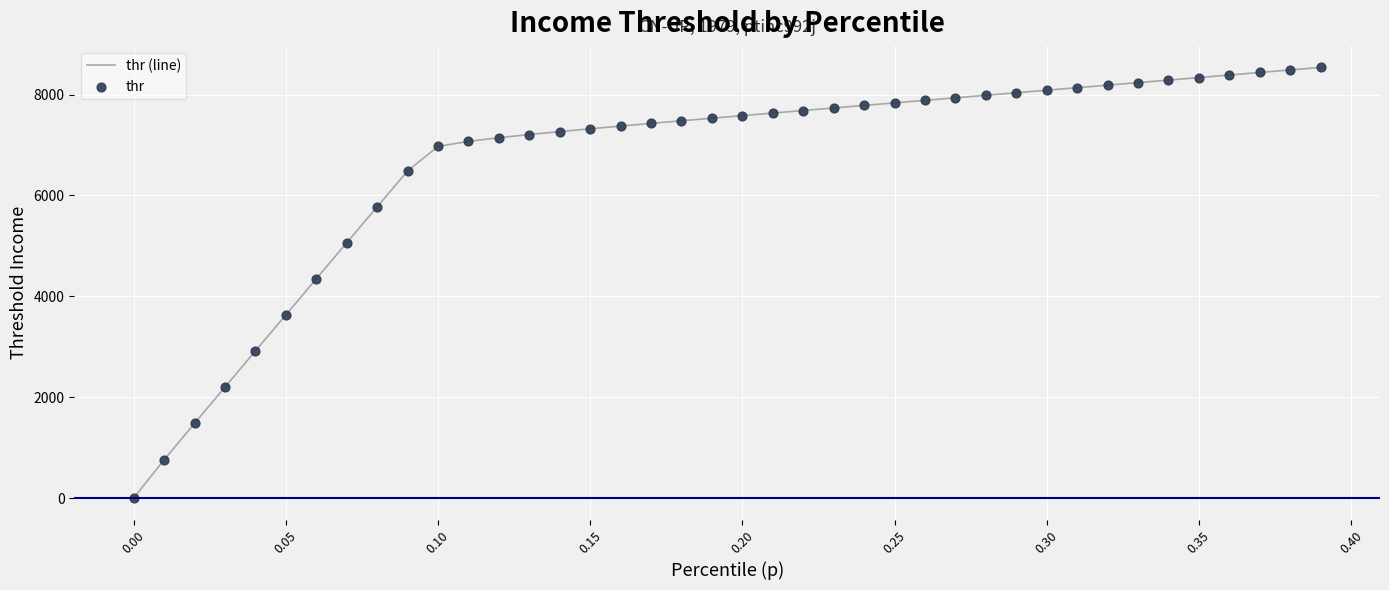

What is the difference between the maximum and minimum values?

8536.9